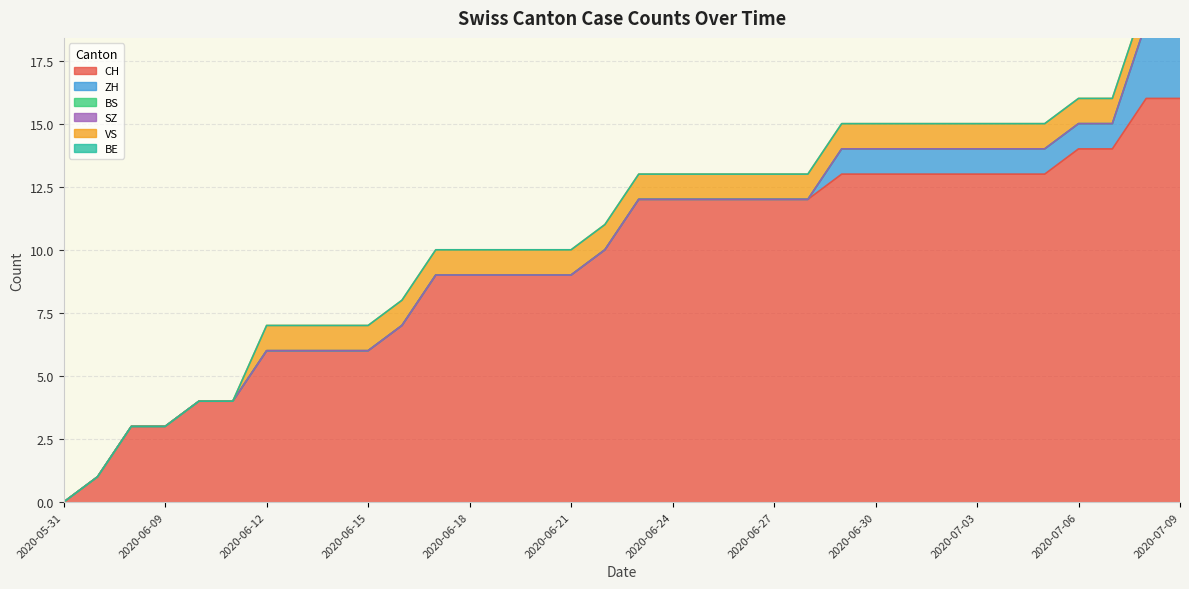

How many categories are shown in the chart?

34